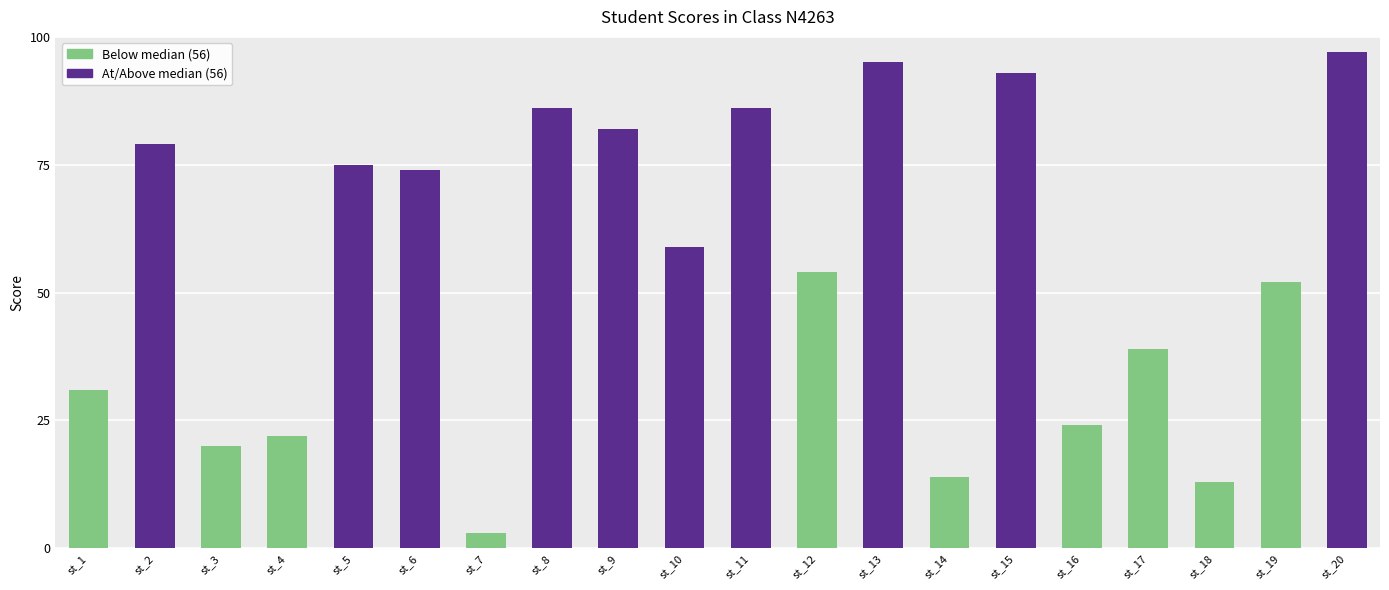

What is the difference between the maximum and minimum values?

94